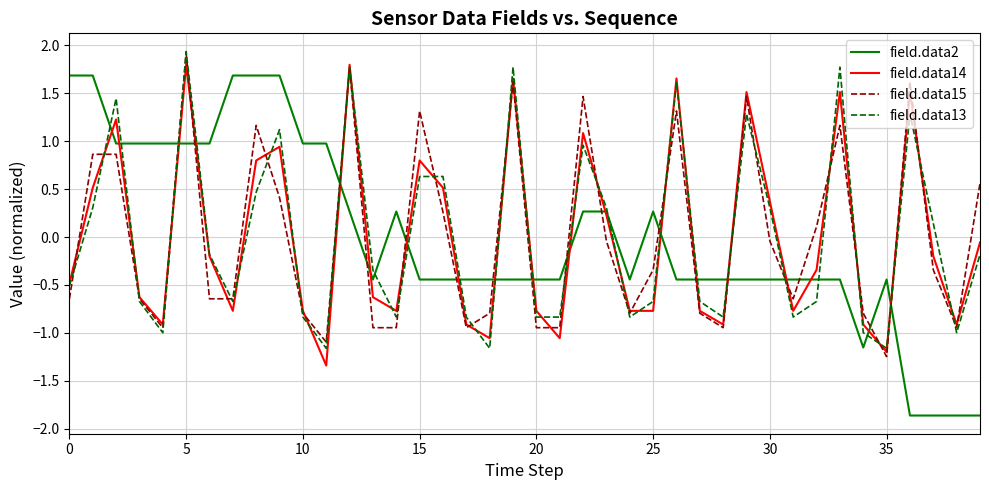

What is the maximum value shown in the chart?

1.9